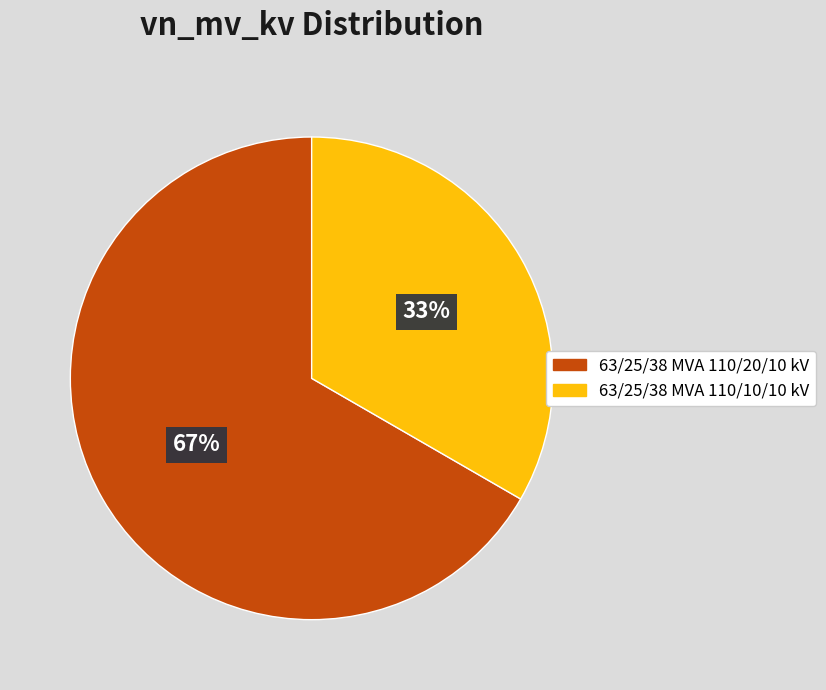

To the nearest percent, what is the combined percentage of 63/25/38 MVA 110/20/10 kV and 63/25/38 MVA 110/10/10 kV?

100%